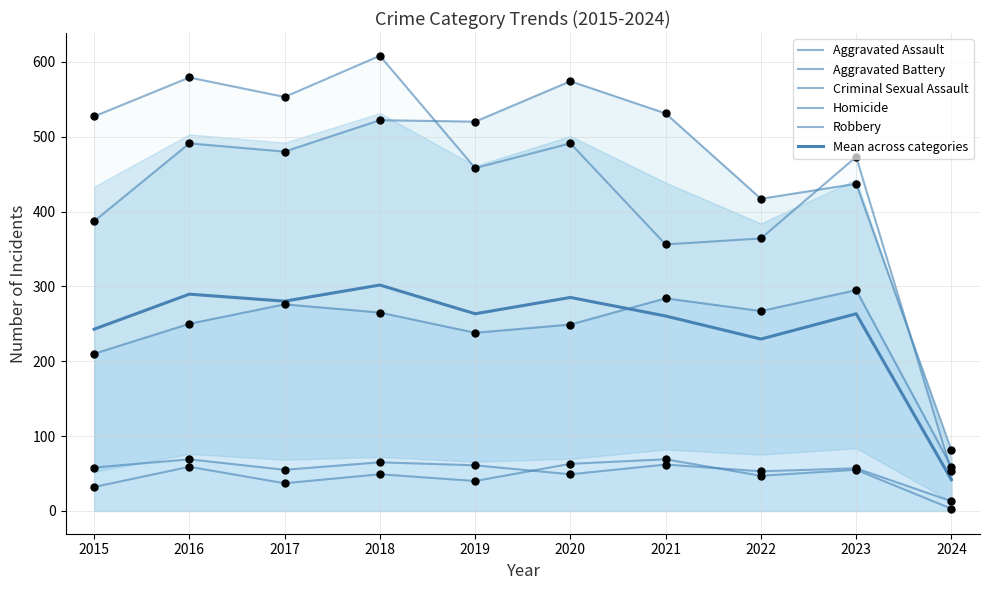

What is the total value across all series at 2017?

1681.2